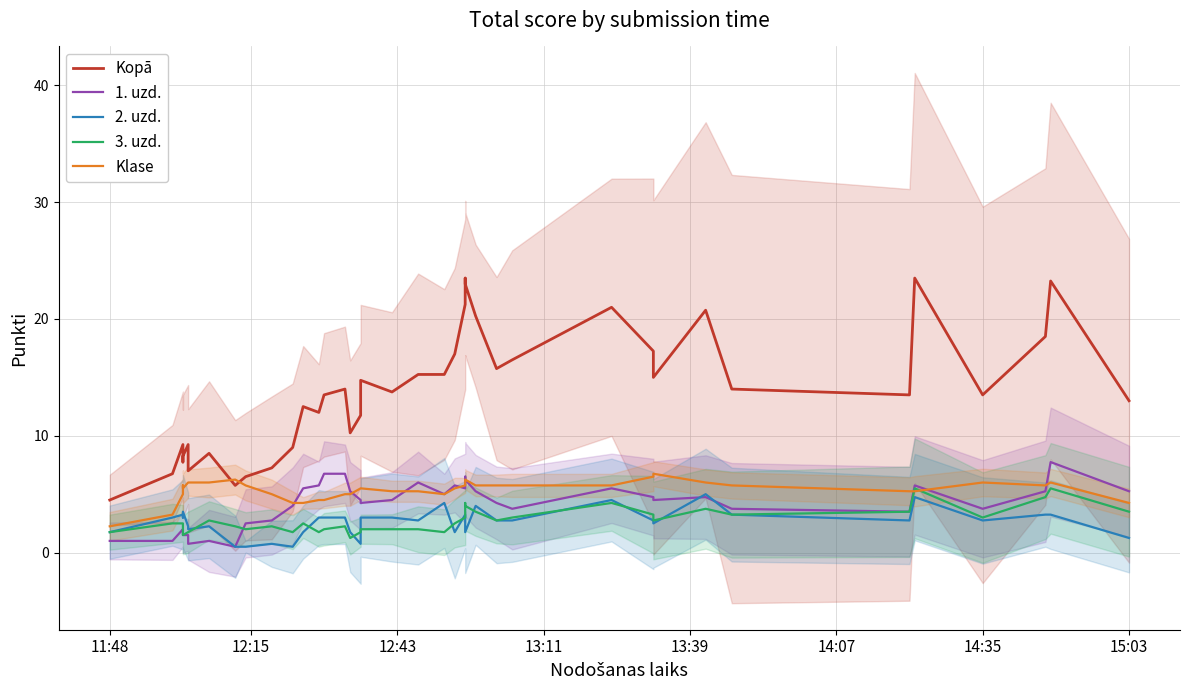

True or false: 1. uzd. and 2. uzd. cross at least once.

True